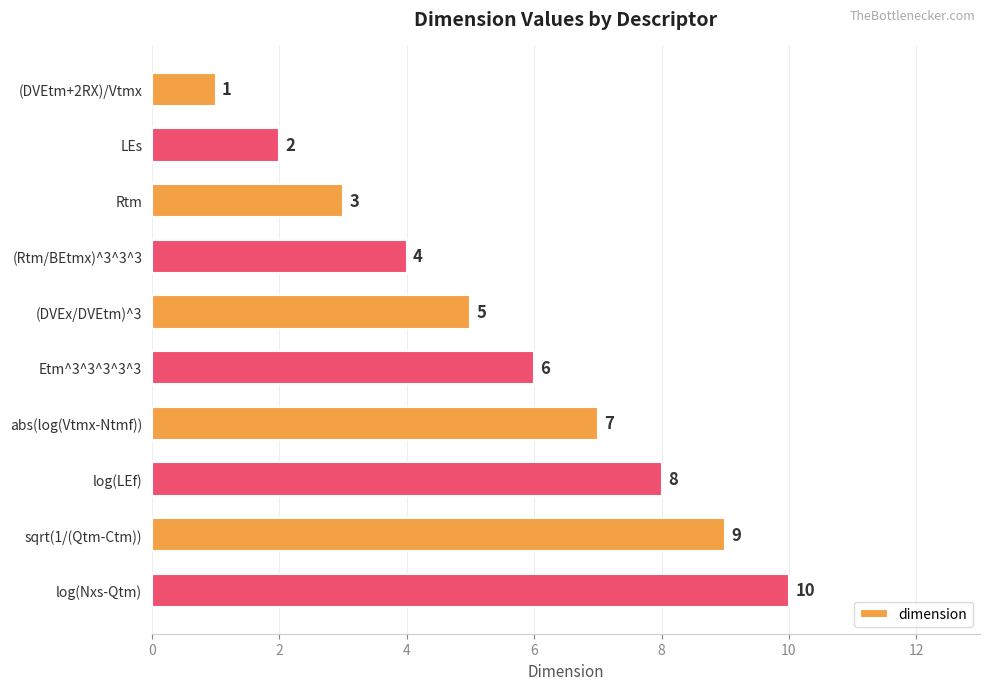

Which has a higher value, log(LEf) or log(Nxs-Qtm)?

log(Nxs-Qtm)